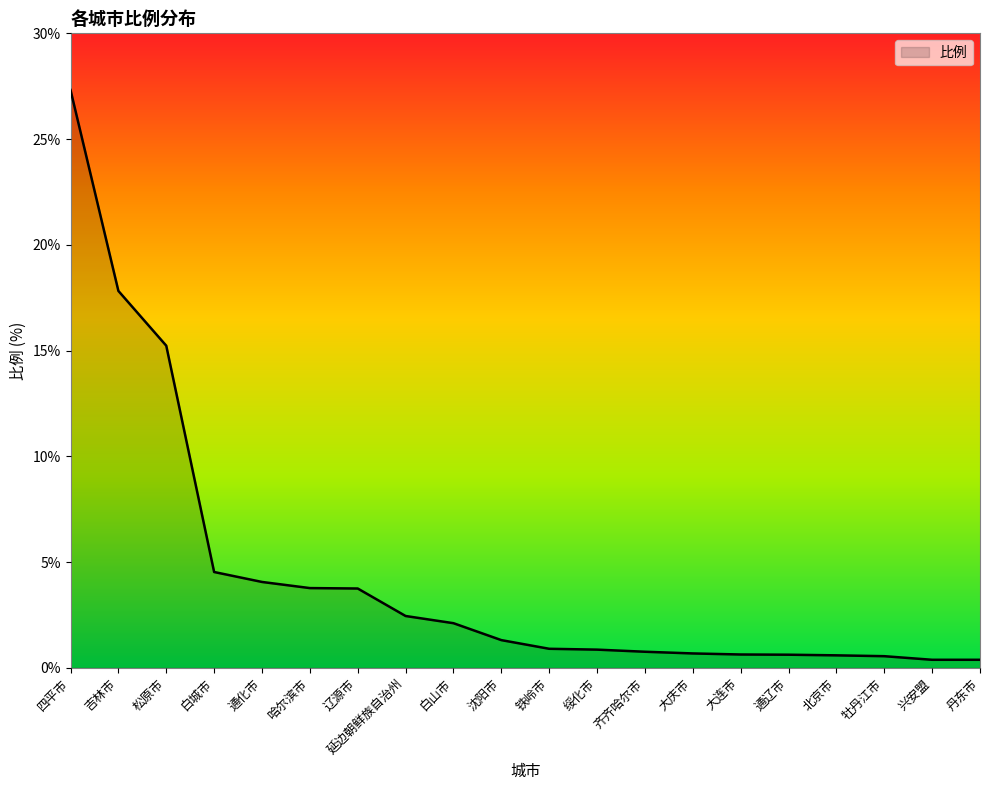

Between 延边朝鲜族自治州 and 辽源市, which is larger?

辽源市